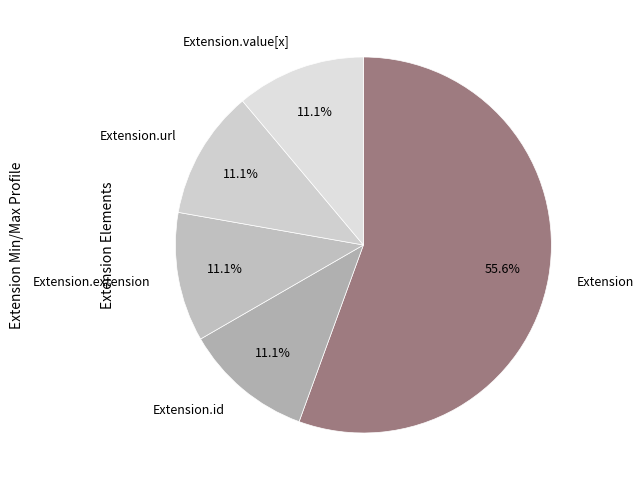

Count the number of slices in the pie.

5